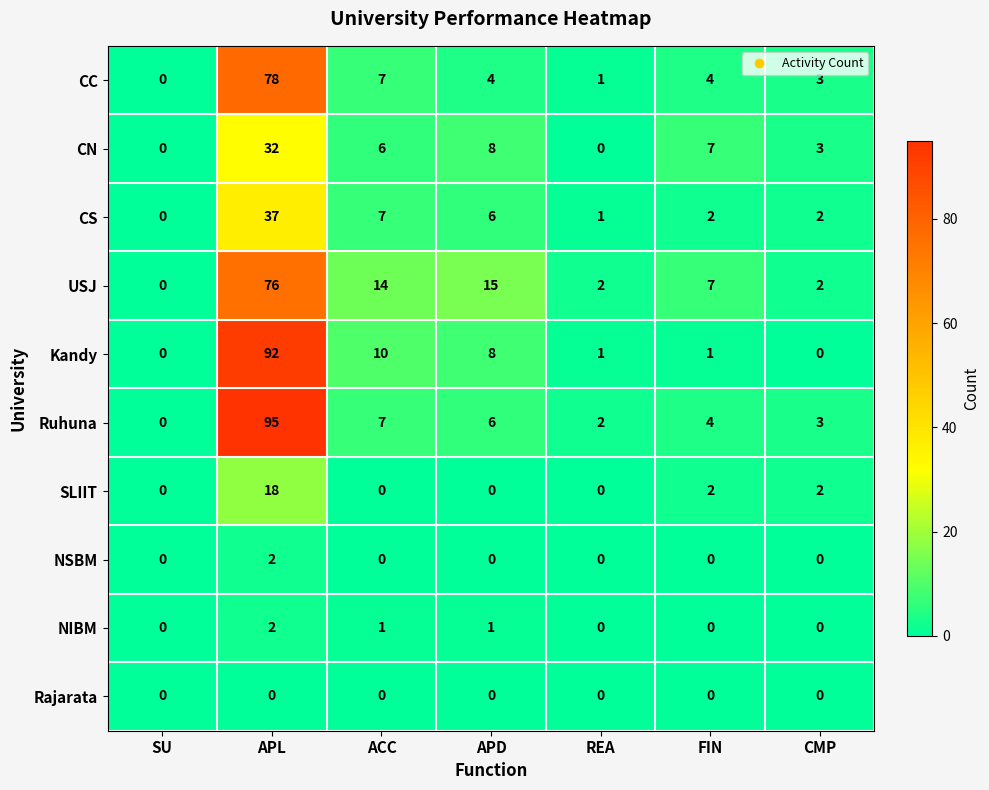

At which category is the sum across all series the highest?

APL